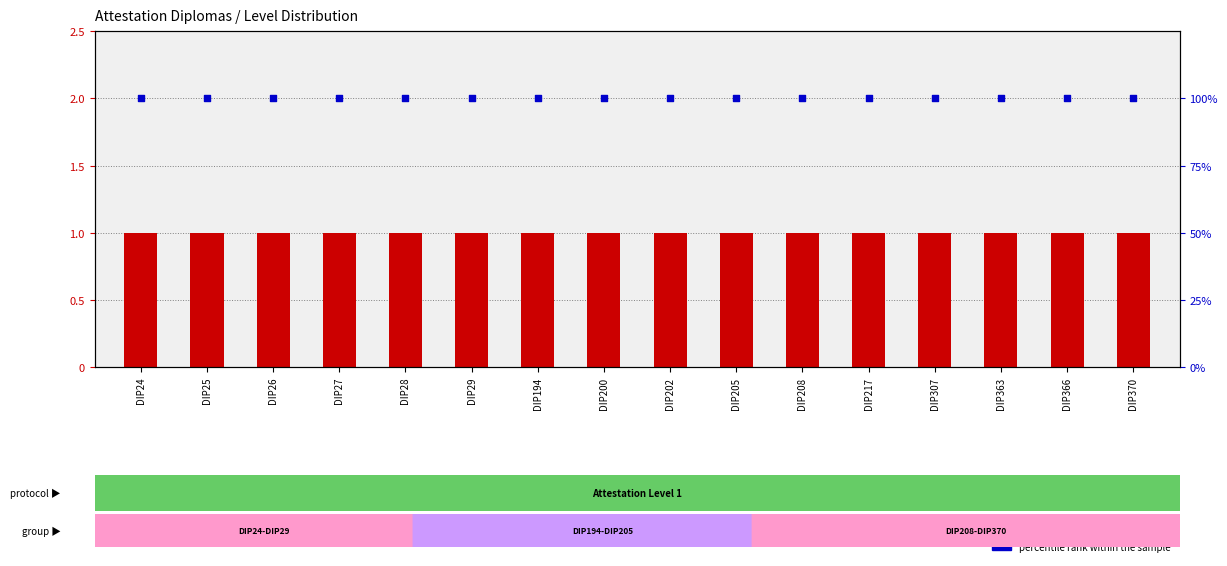

What is the total value across all series at DIP29?

101